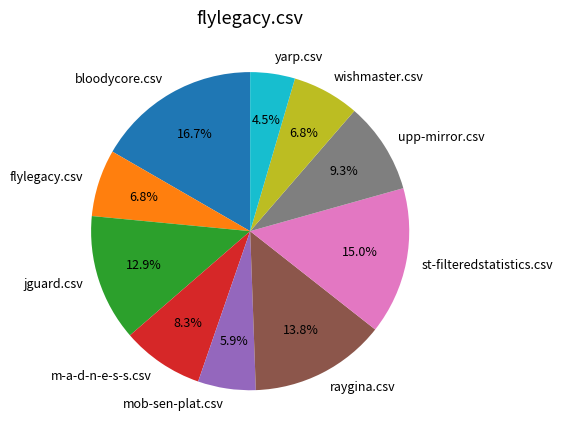

Which has a higher value, yarp.csv or jguard.csv?

jguard.csv